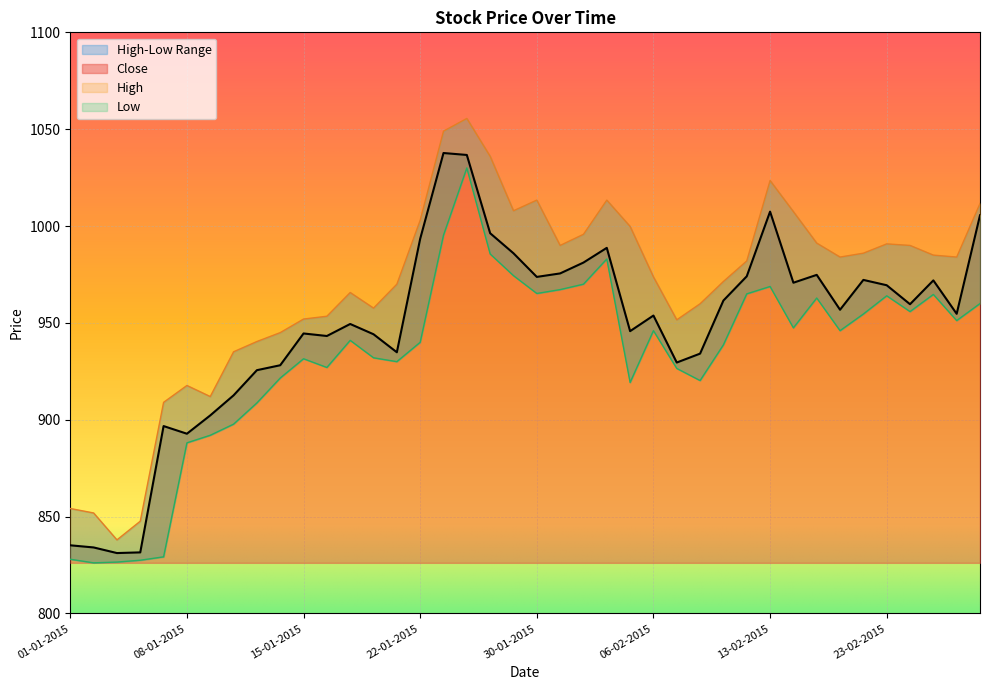

How many lines are shown in the chart?

3